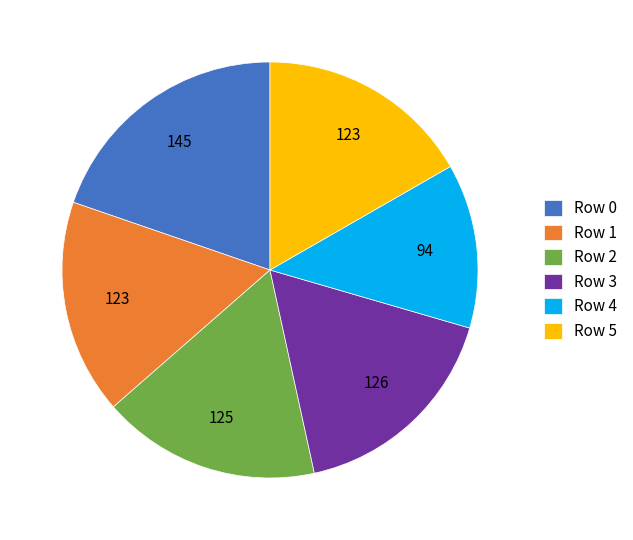

True or false: Row 1 accounts for 17% of the total.

True